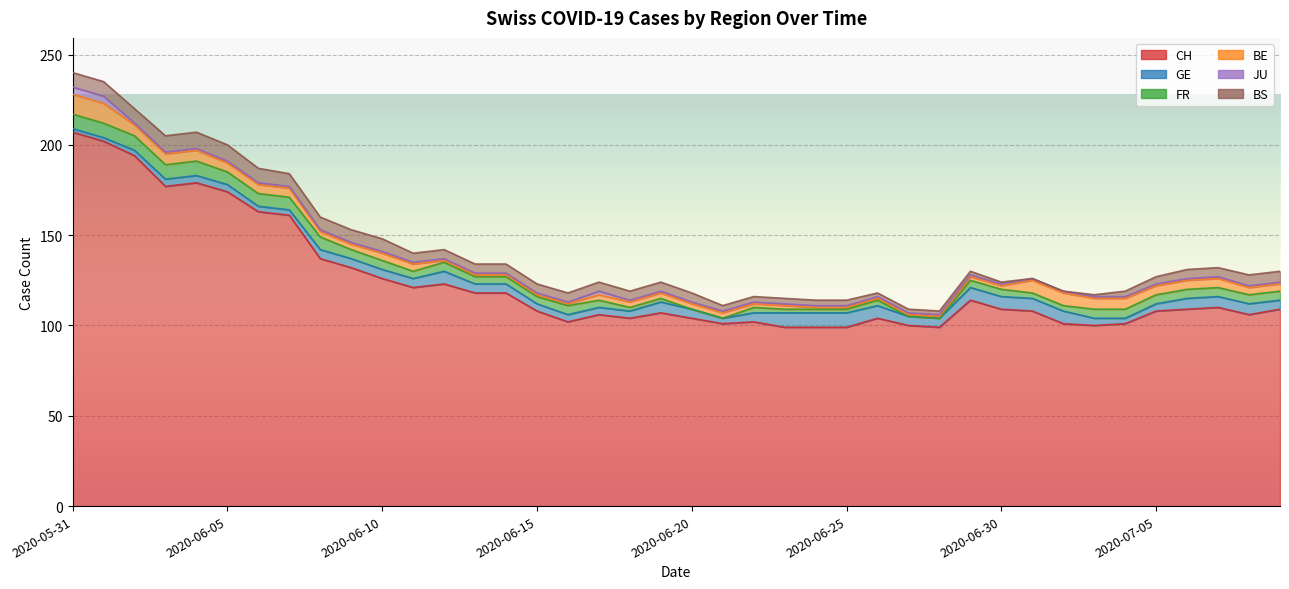

List the series in order of their peak value, lowest first.

JU, GE, FR, BS, BE, CH